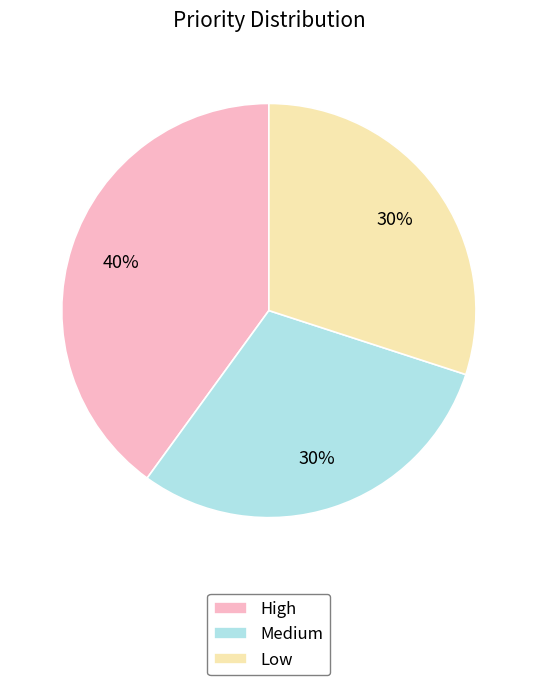

Between Low and High, which is larger?

High